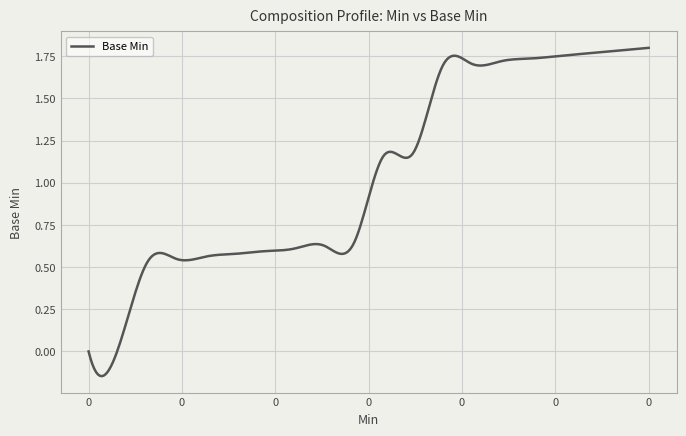

What is the difference between the maximum and minimum values?

1.9